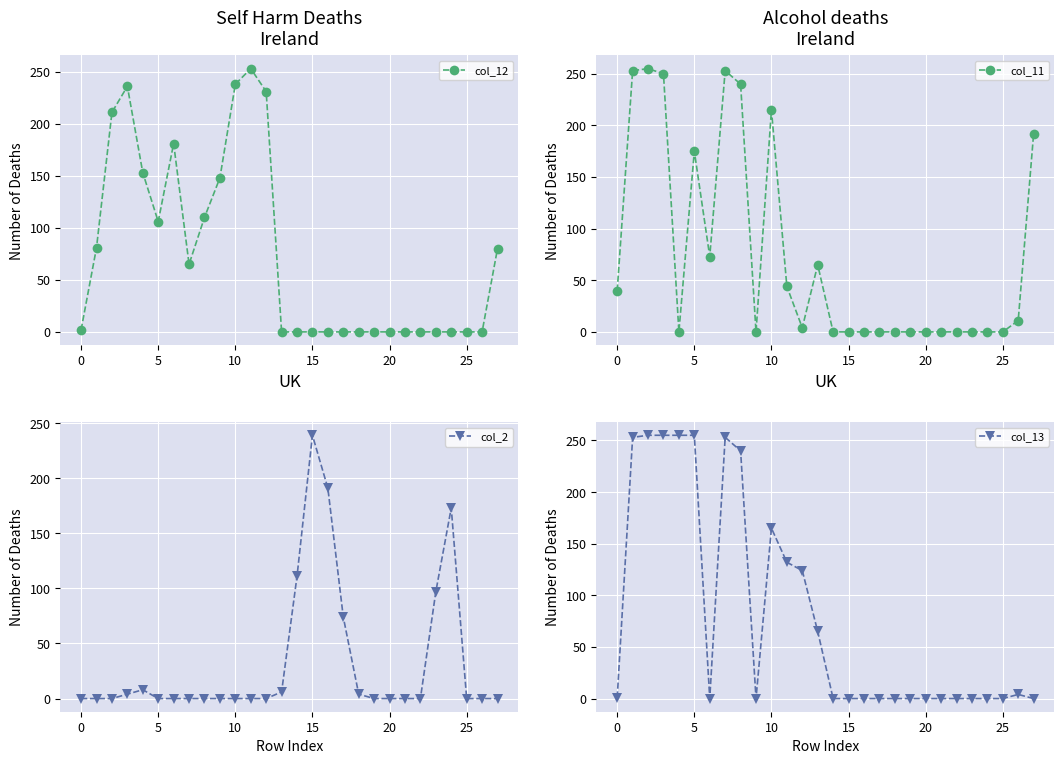

What is the maximum value for col_11?

255